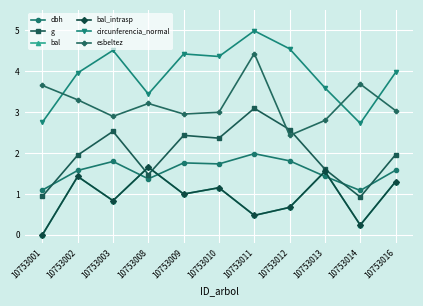

The value of esbeltez at 10753013 is 4.3. True or false?

False